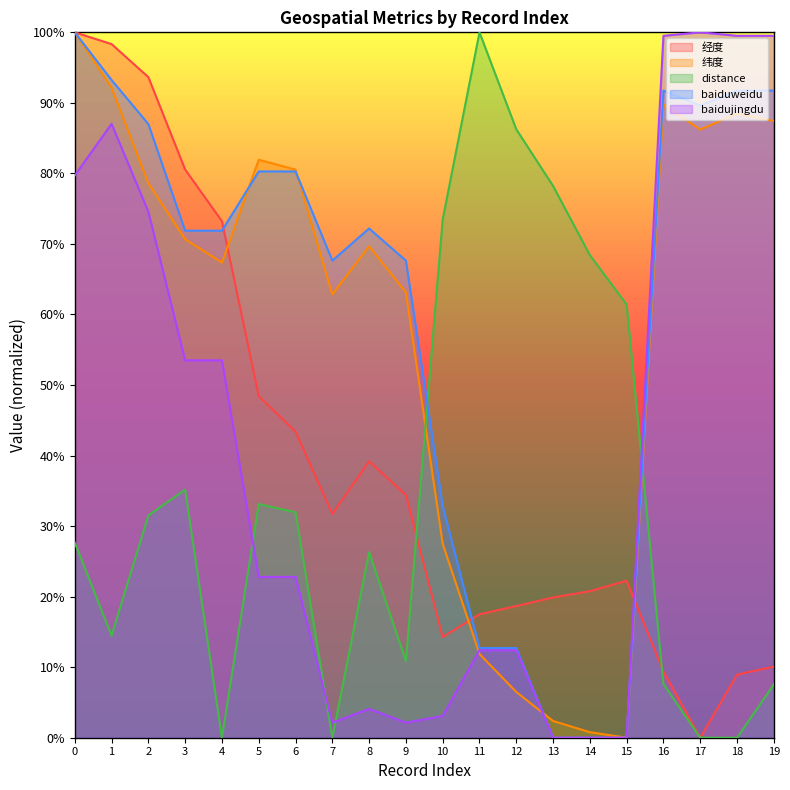

Rank the series by their maximum value, from lowest to highest.

经度, 纬度, distance, baiduweidu, baidujingdu